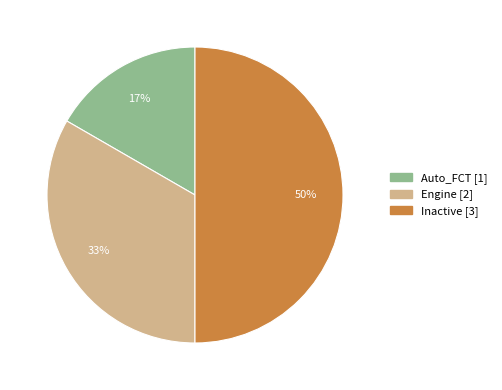

Is the sum of Inactive and Engine greater than half?

Yes